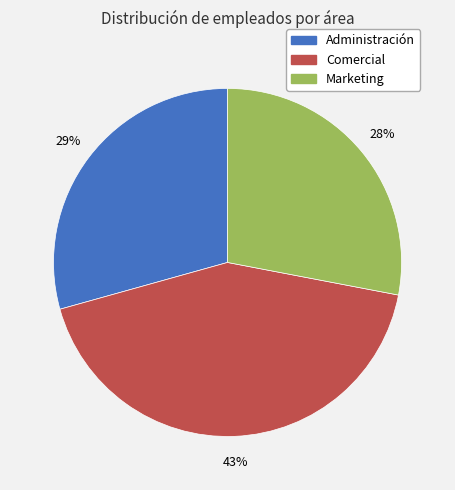

Does Comercial represent more than half of the total?

No